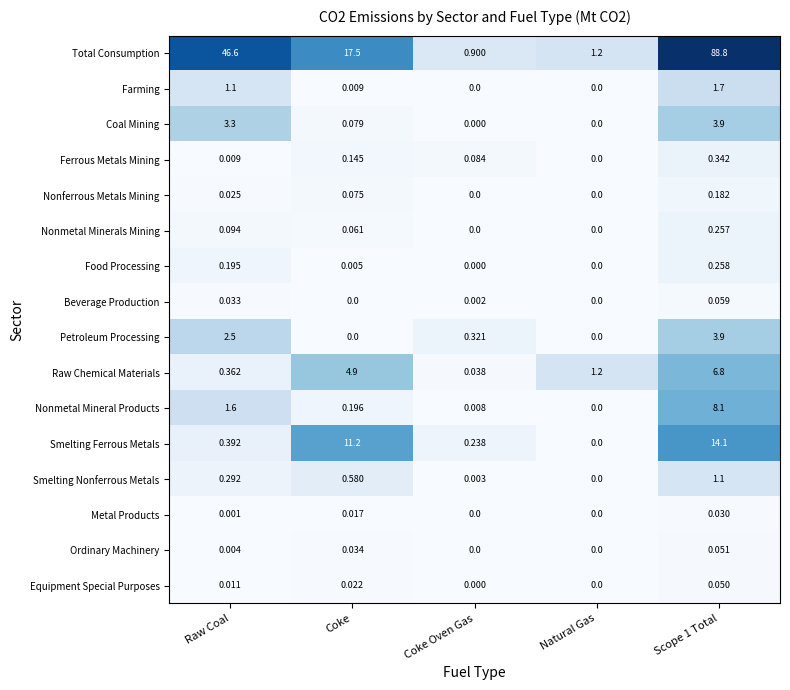

Rank the series at Raw Coal from lowest to highest value.

Metal Products, Ordinary Machinery, Ferrous Metals Mining, Equipment Special Purposes, Nonferrous Metals Mining, Beverage Production, Nonmetal Minerals Mining, Food Processing, Smelting Nonferrous Metals, Raw Chemical Materials, Smelting Ferrous Metals, Farming, Nonmetal Mineral Products, Petroleum Processing, Coal Mining, Total Consumption